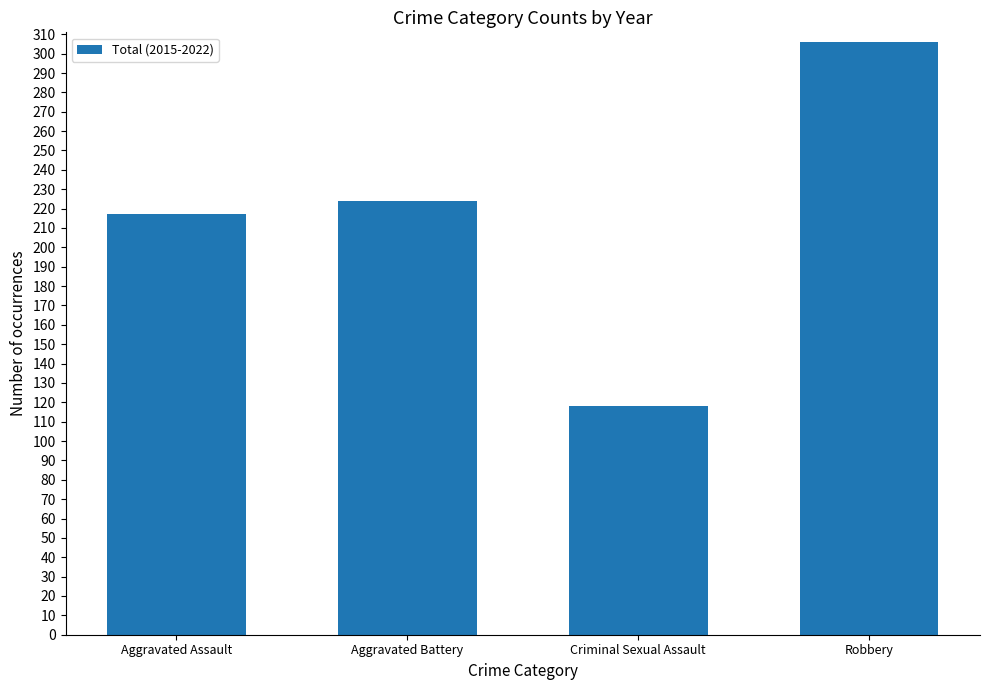

Reading left to right, extract all data points from this chart.

Aggravated Assault=217	Aggravated Battery=224	Criminal Sexual Assault=118	Robbery=306